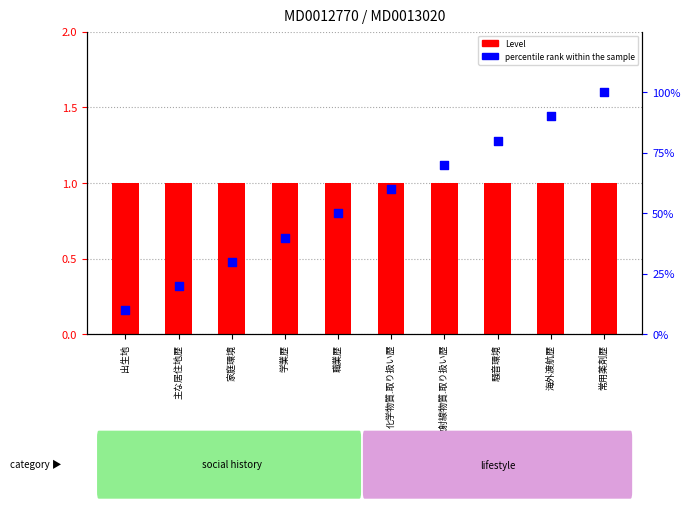

Which series contains the highest Y value?

percentile rank within the sample